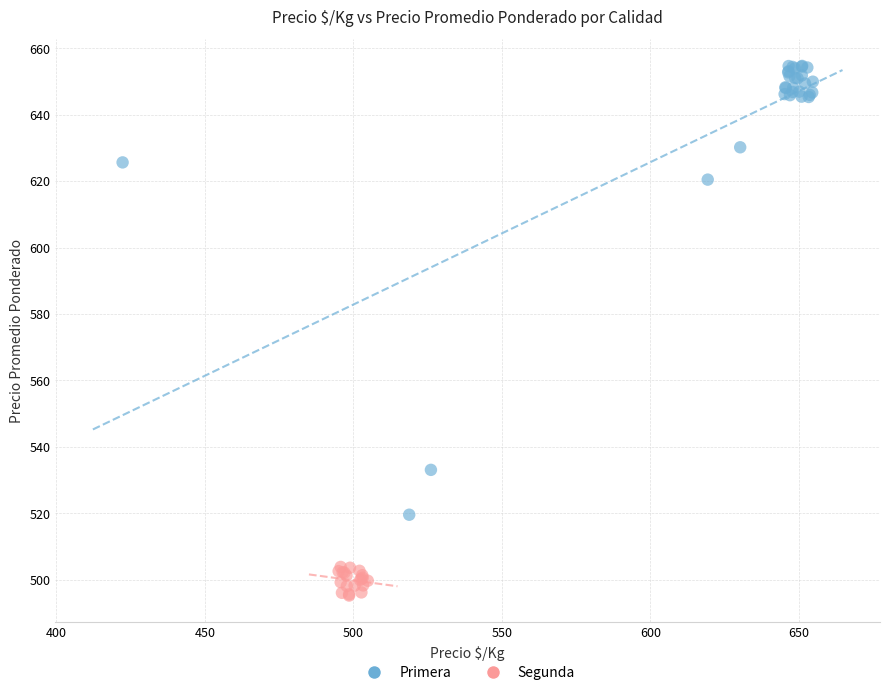

Which series reaches the maximum Y coordinate?

Primera